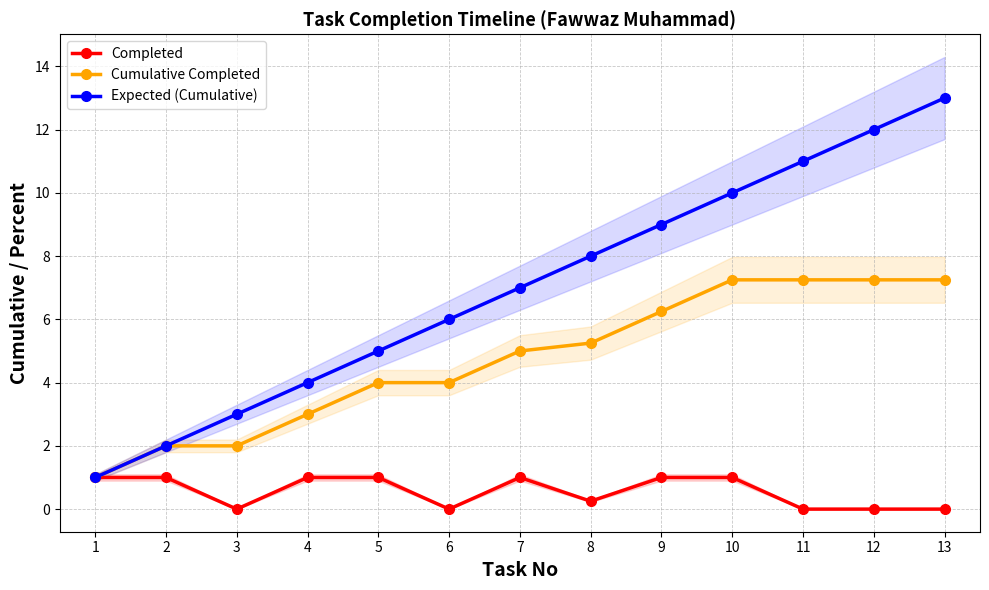

Which series has the largest total across all categories?

Expected (Cumulative)